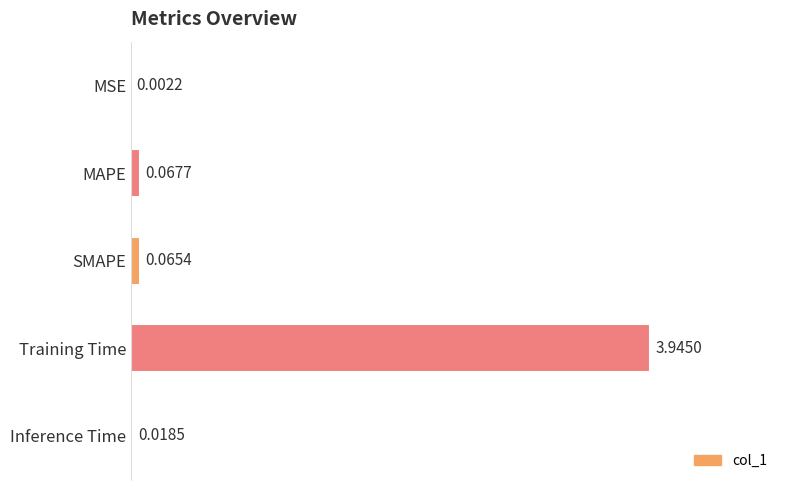

What is the sum of the values at Inference Time and Training Time?

4.0